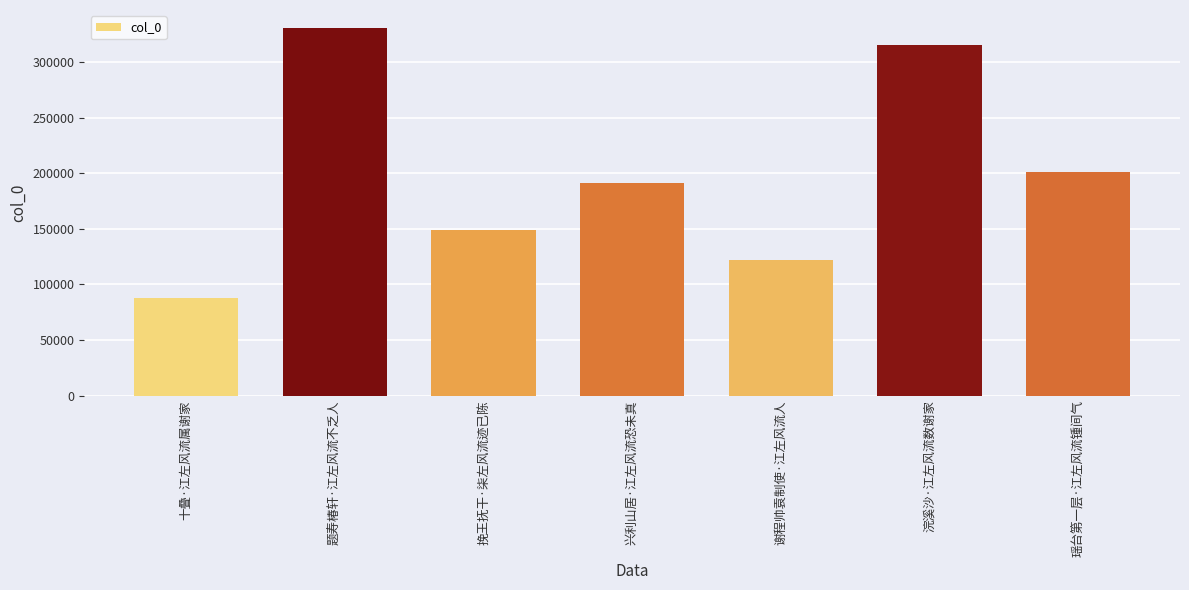

What is the difference between the second highest and second lowest values?

193486